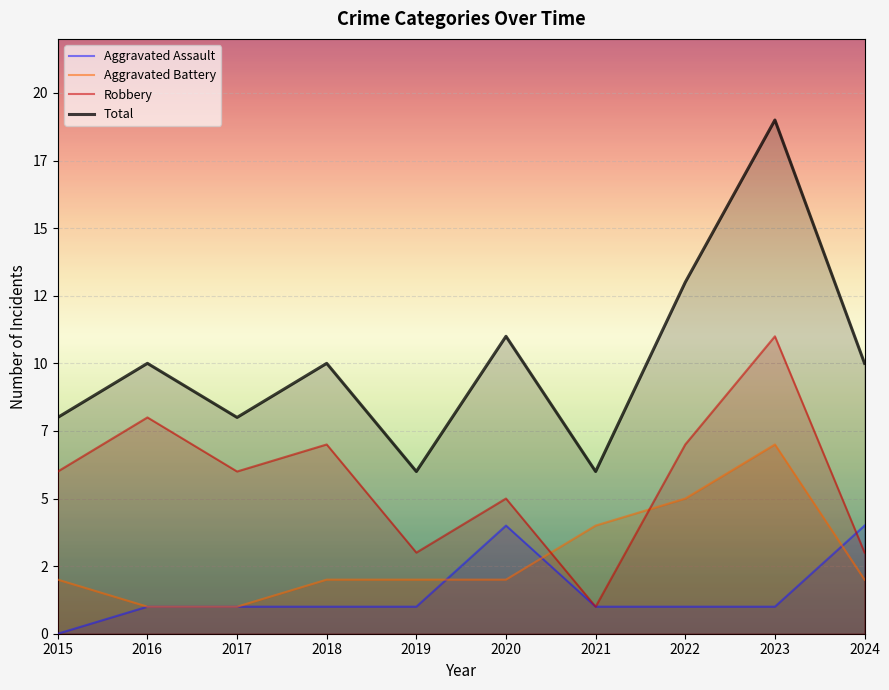

The value of Robbery at 2018 is 9. True or false?

False